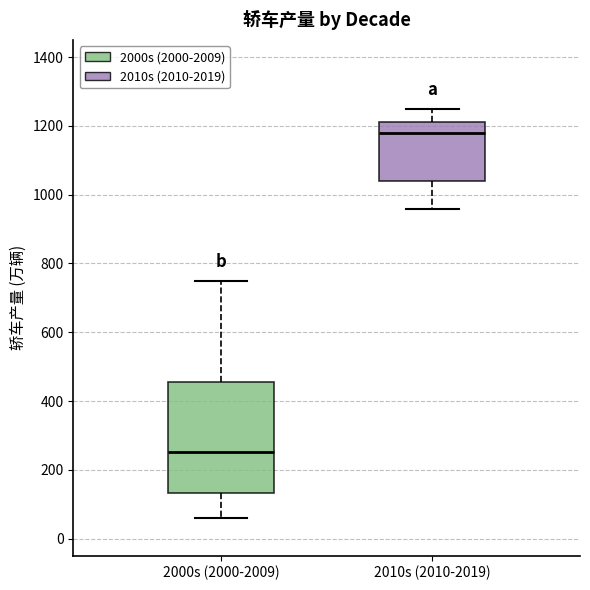

Reading left to right, read every box against the y-axis: the position of its median line, the range the box covers, and the ends of its whiskers. The values are not printed on the chart, so give them approximately, as read against the axis.

2000s (2000-2009): median 260, box 140 to 460, whiskers 60 to 740
2010s (2010-2019): median 1180, box 1040 to 1220, whiskers 960 to 1240